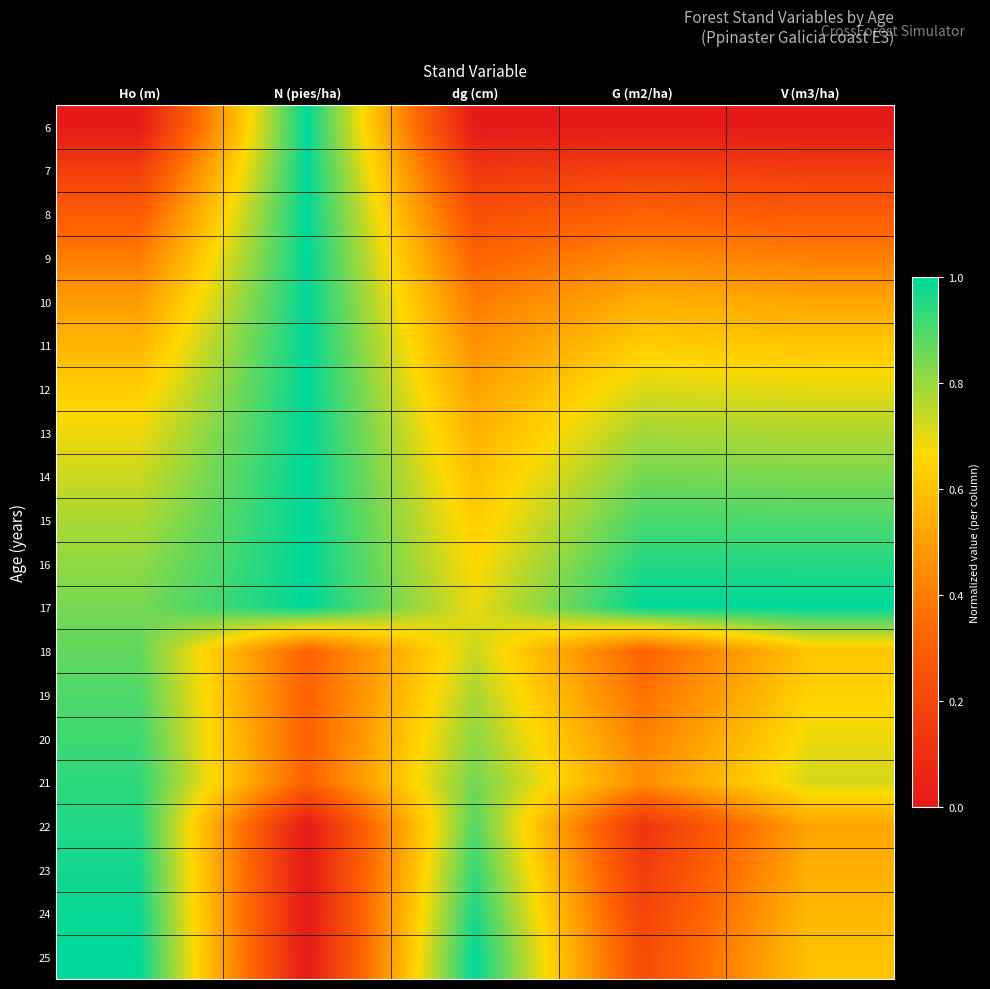

At which category is the sum across all series the highest?

Ho (m)